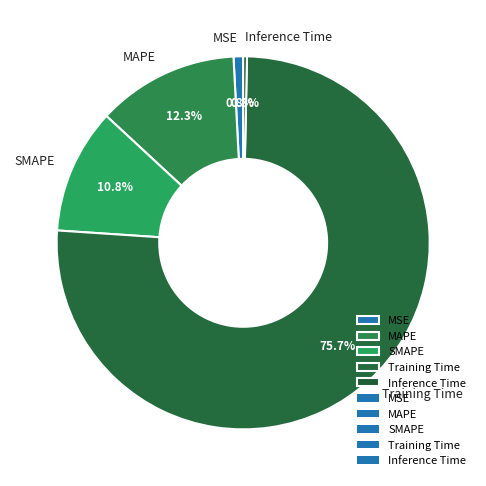

What percentage is the Training Time slice, to the nearest percent?

76%